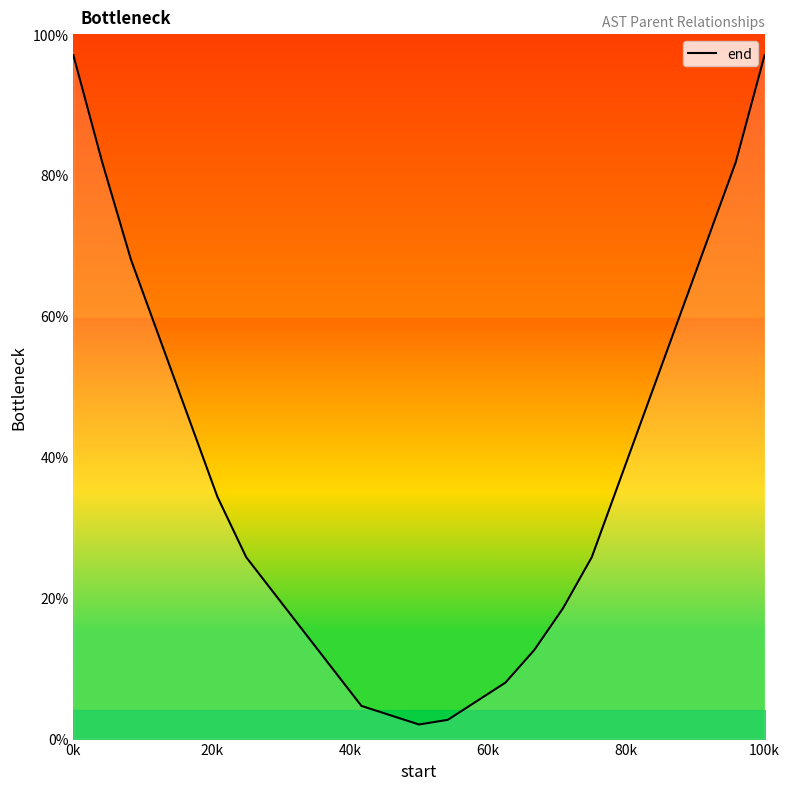

How many lines are shown in the chart?

1